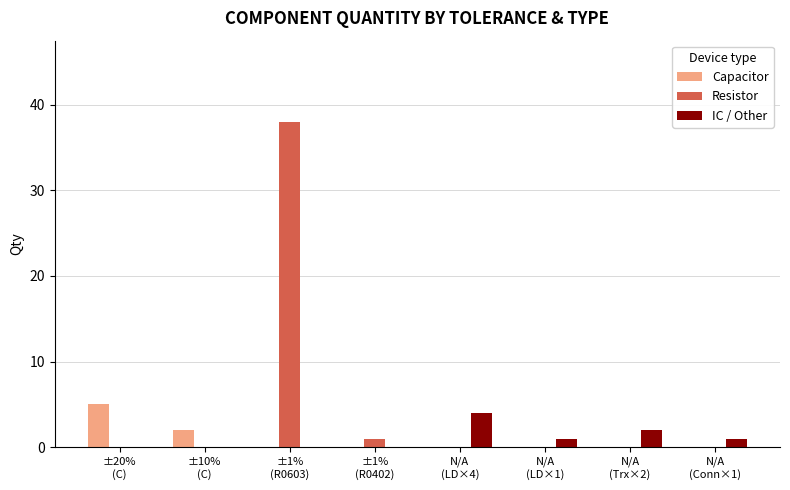

Count the IC / Other values in the range 0 to 2.

7